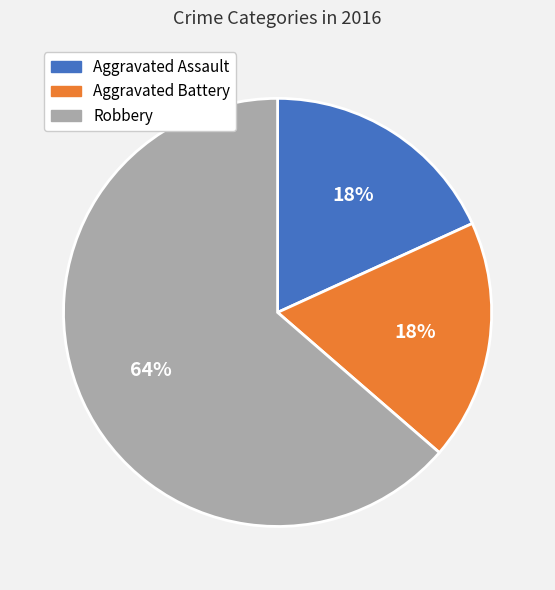

Is the sum of Aggravated Battery and Robbery greater than half?

Yes